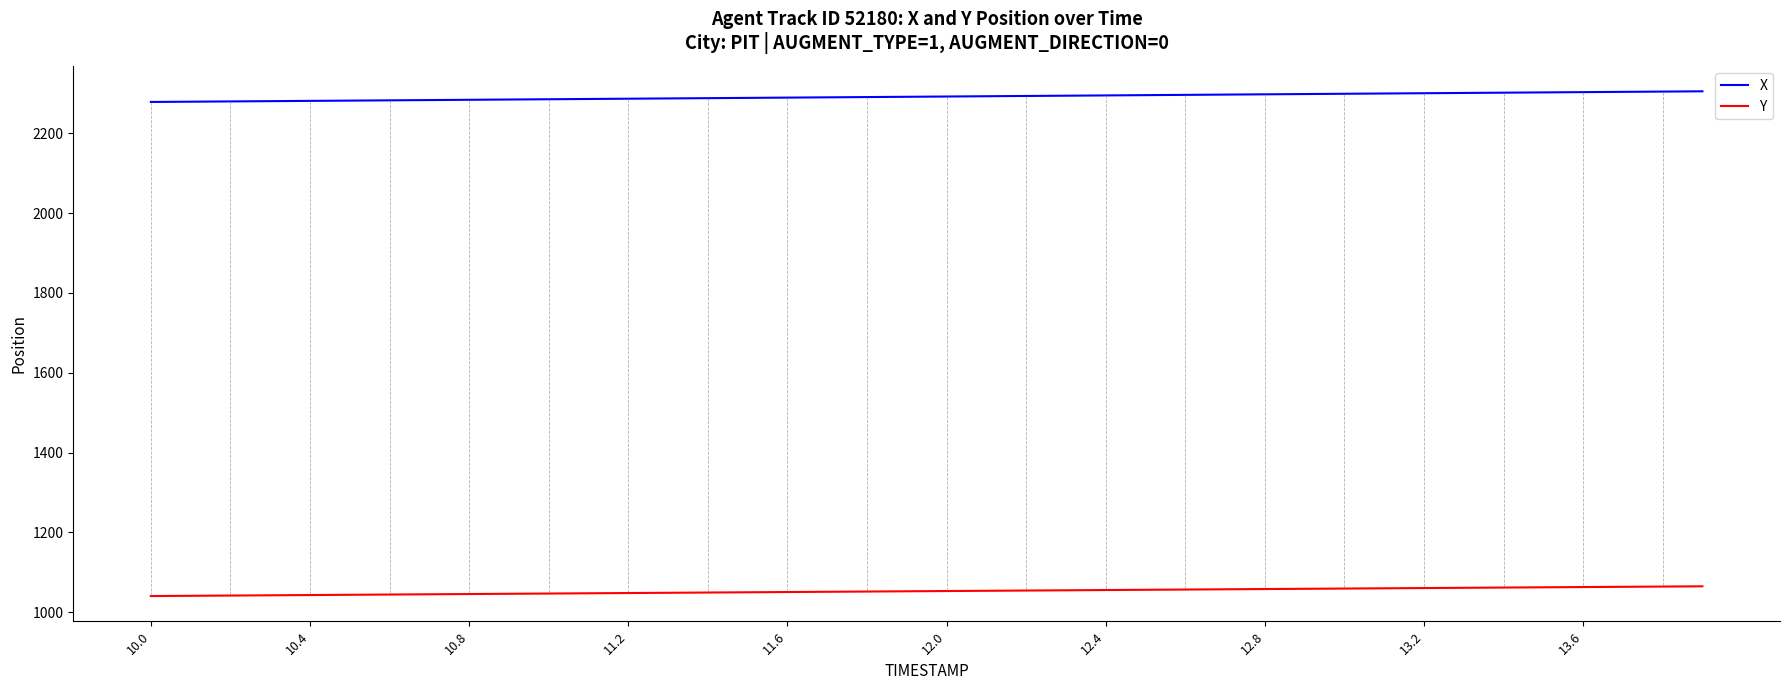

What is the lowest value of the X series?

2278.2